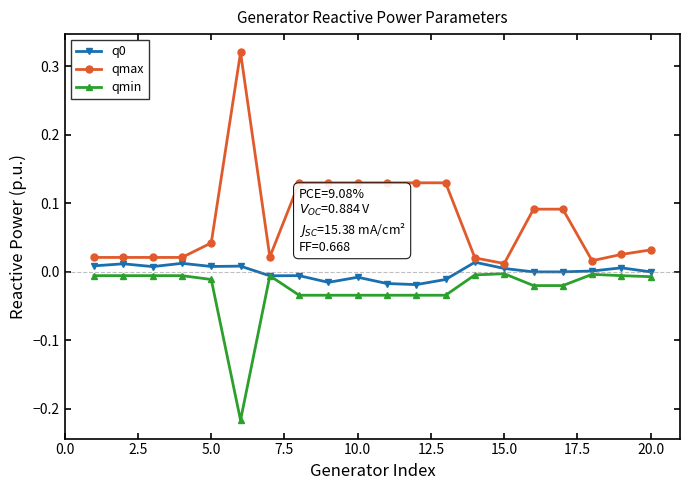

True or false: qmin and qmax cross at least once.

False